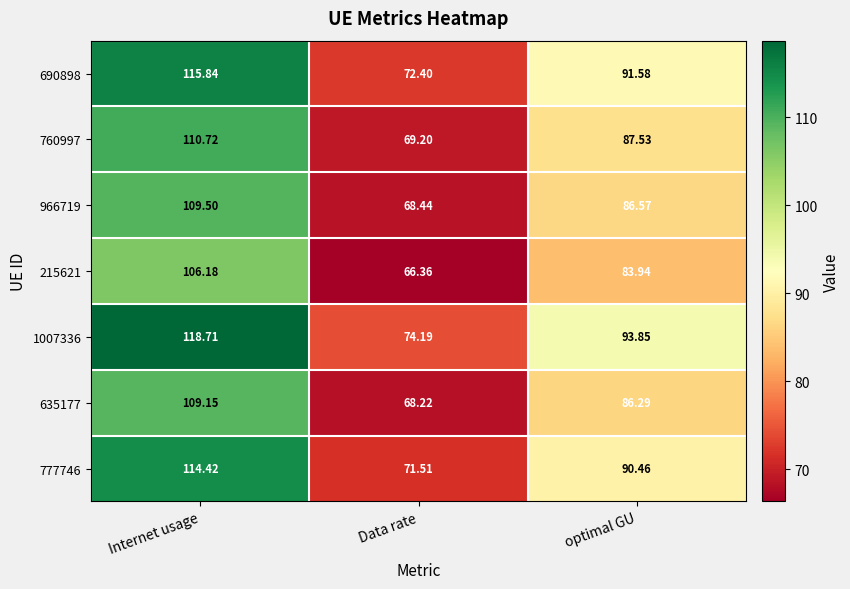

At which label does 777746 reach its peak?

Internet usage